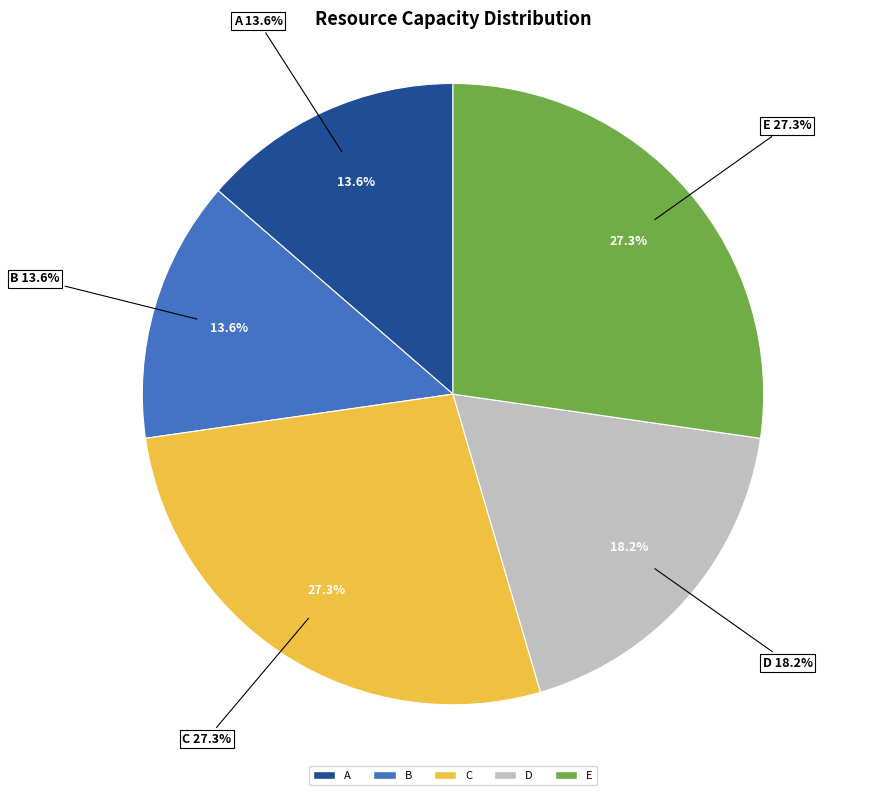

Count the number of slices in the pie.

5